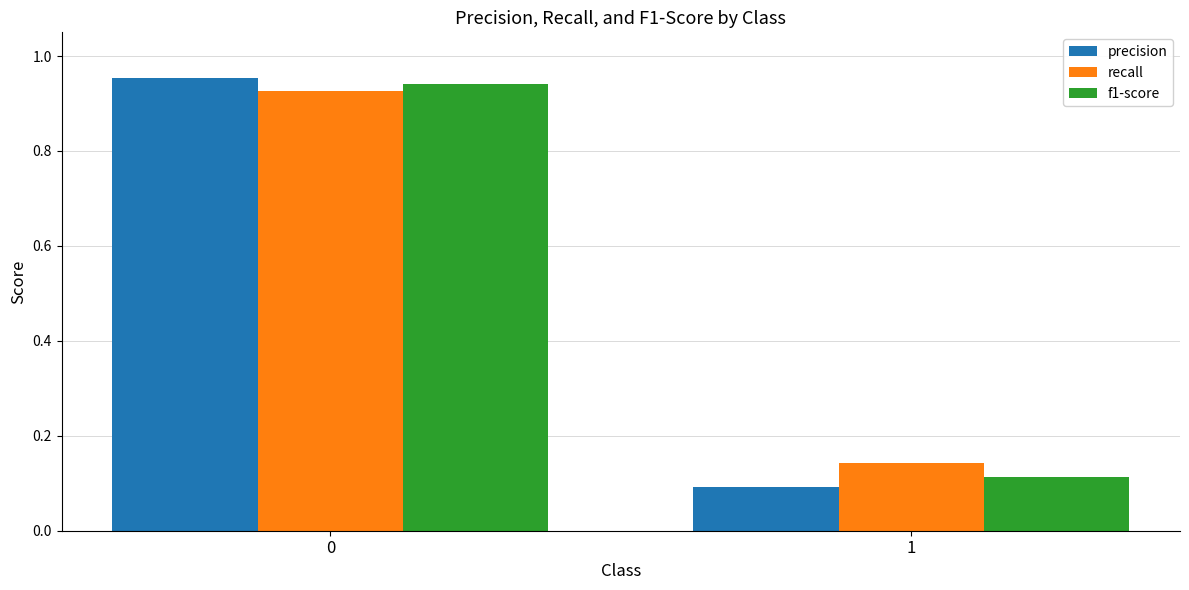

What are all the series names shown in the legend?

precision, recall, f1-score